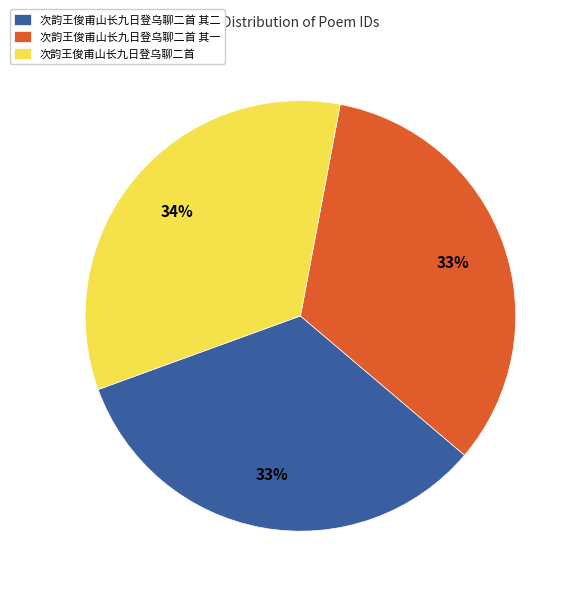

Is it true that 次韵王俊甫山长九日登乌聊二首 其一 is 33% of the pie?

True